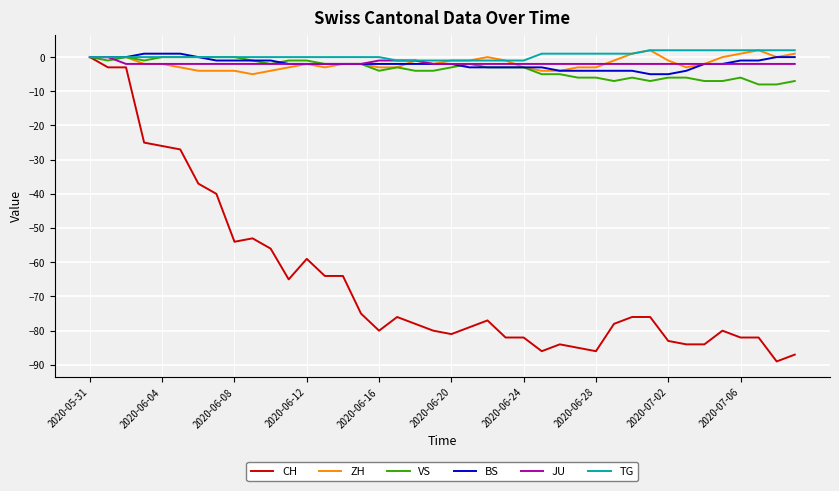

Which series has the largest range (max minus min)?

CH